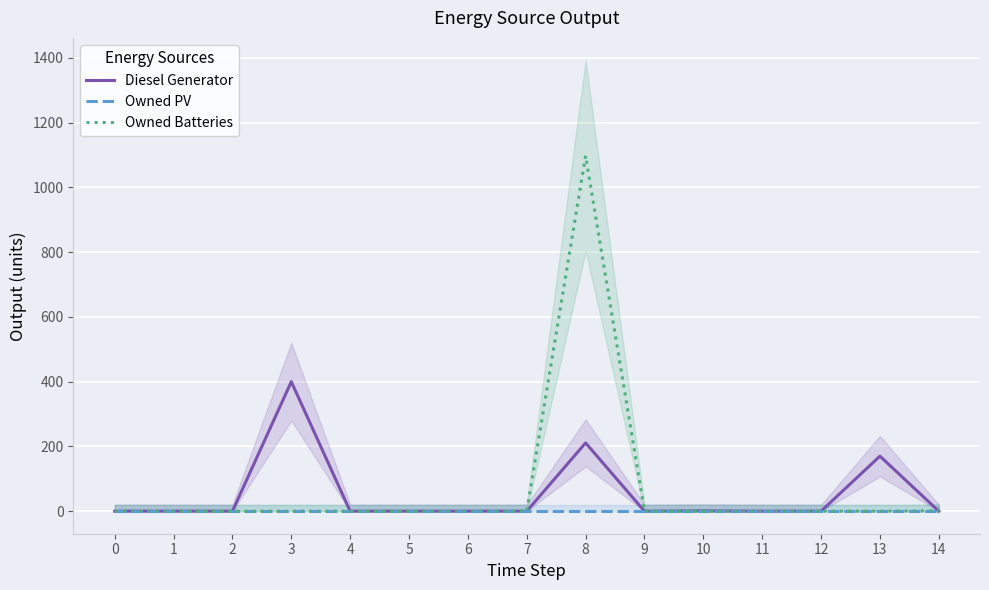

Where is Owned Batteries nearest to the value 549?

14